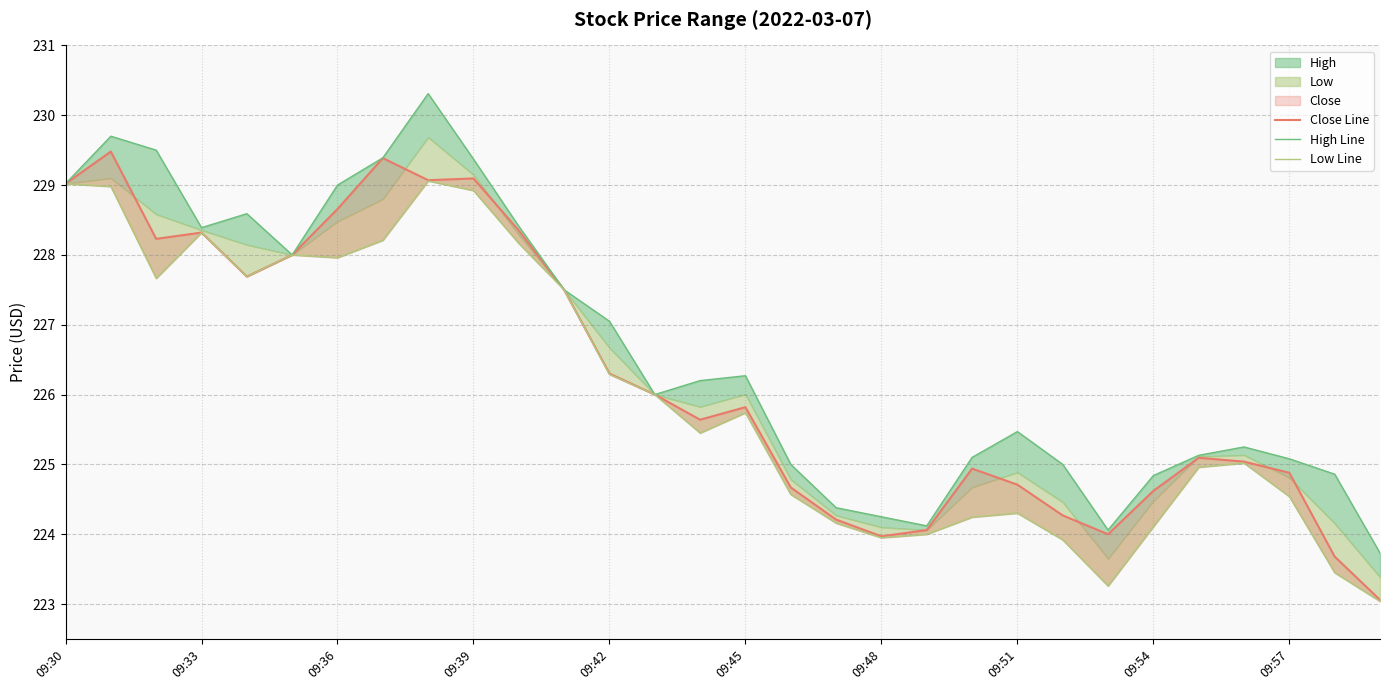

Which category has the lowest value in the Close Line series?

29